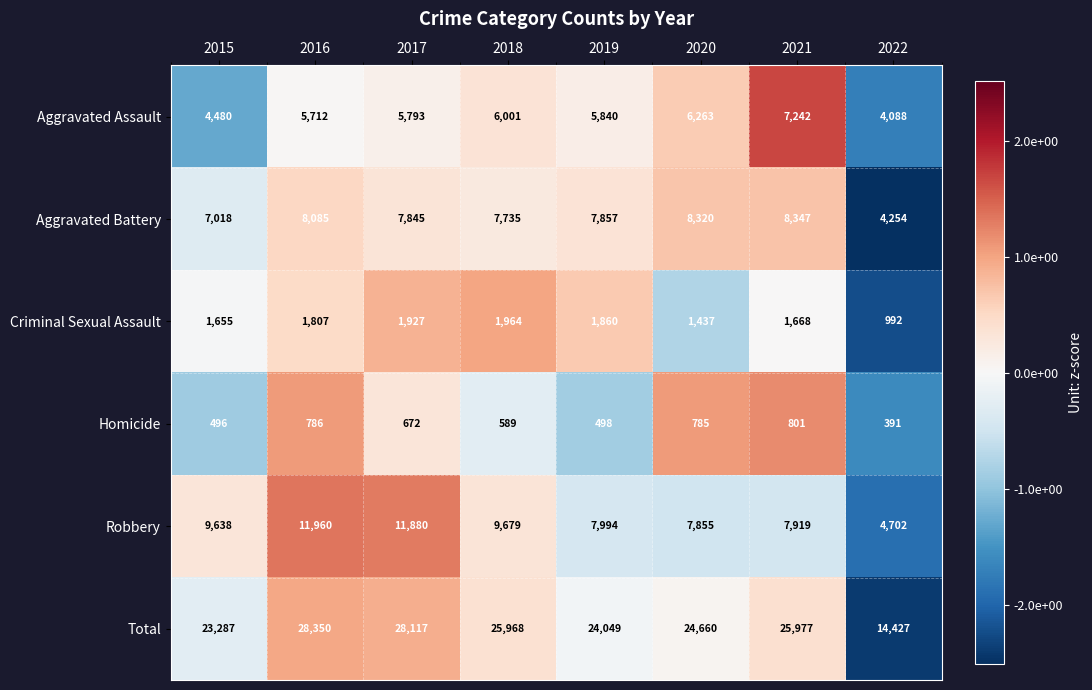

True or false: Criminal Sexual Assault has a value of 3116 at 2019.

False